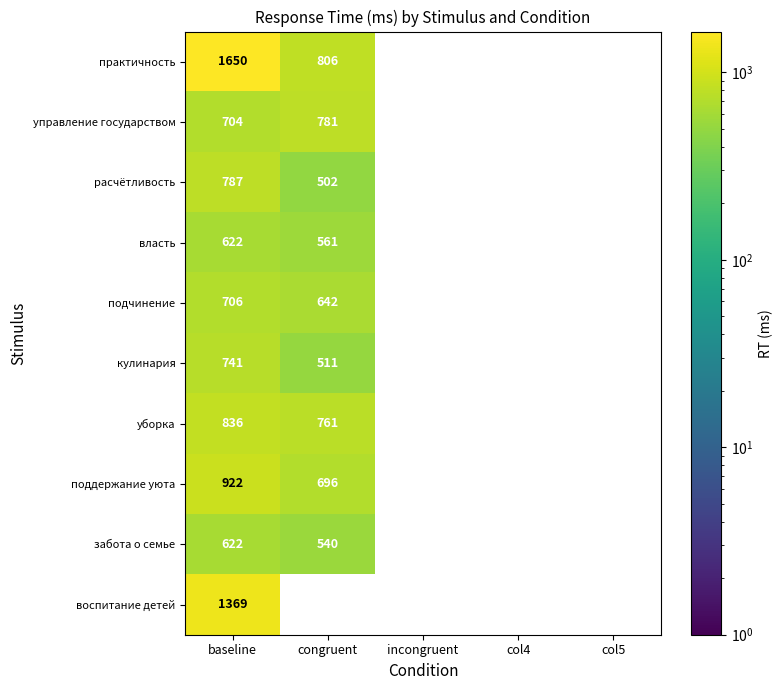

Is it true that практичность equals 1052 at congruent?

False